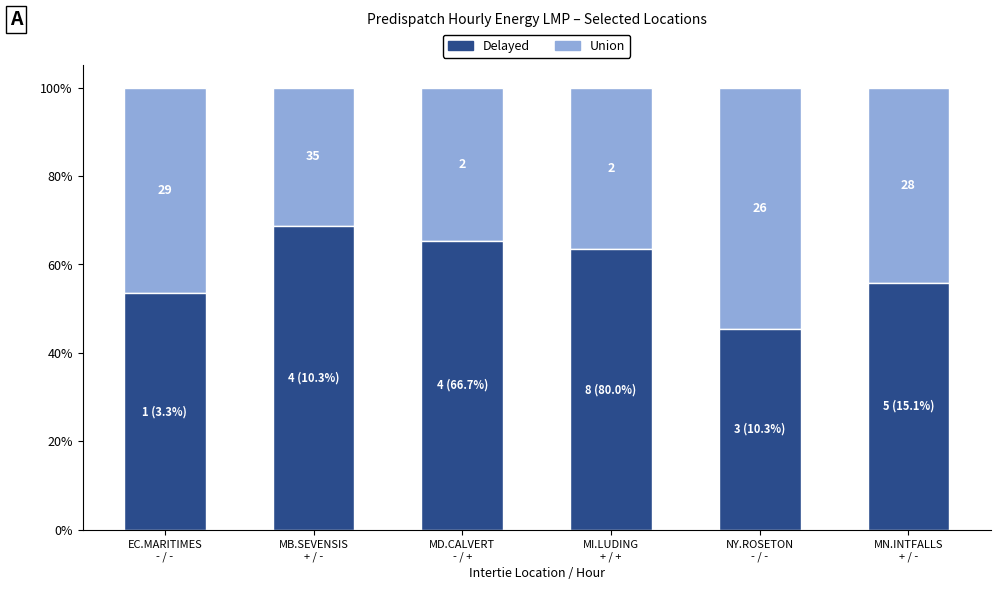

True or false: Delayed has a value of 24.0 at MN.INTFALLS
+ / -.

False